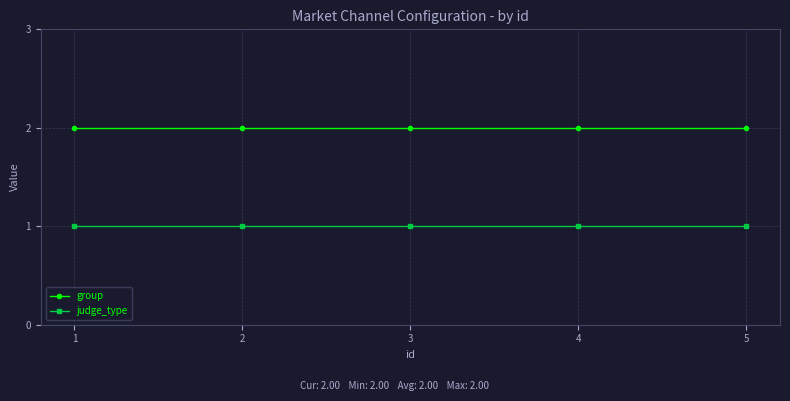

True or false: group and judge_type intersect in this chart.

False